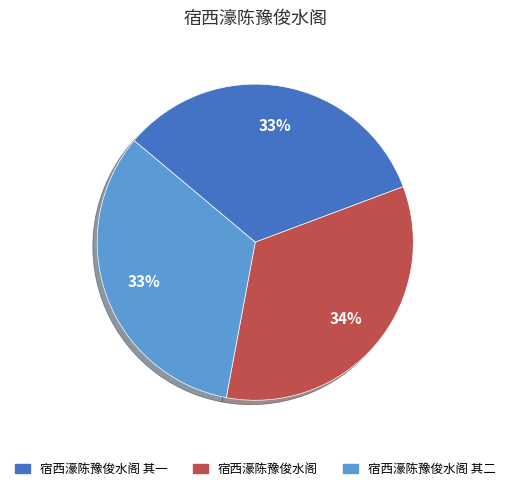

Does any single category account for the majority?

No